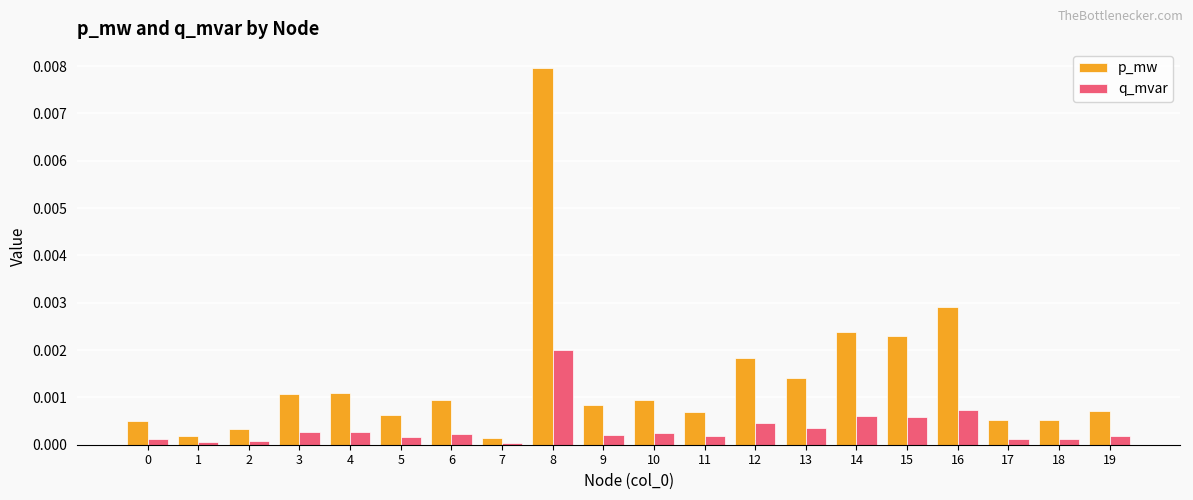

Which category has the highest value in the q_mvar series?

8